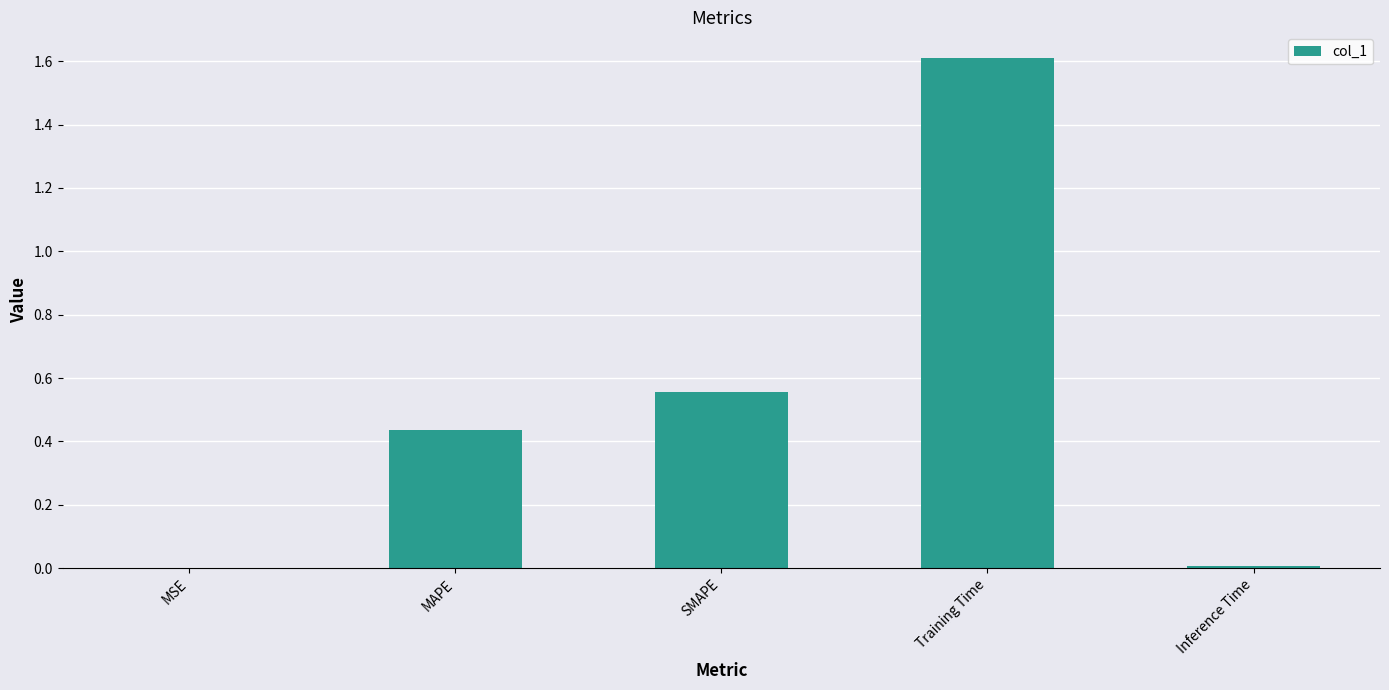

What is the maximum value shown in the chart?

1.6